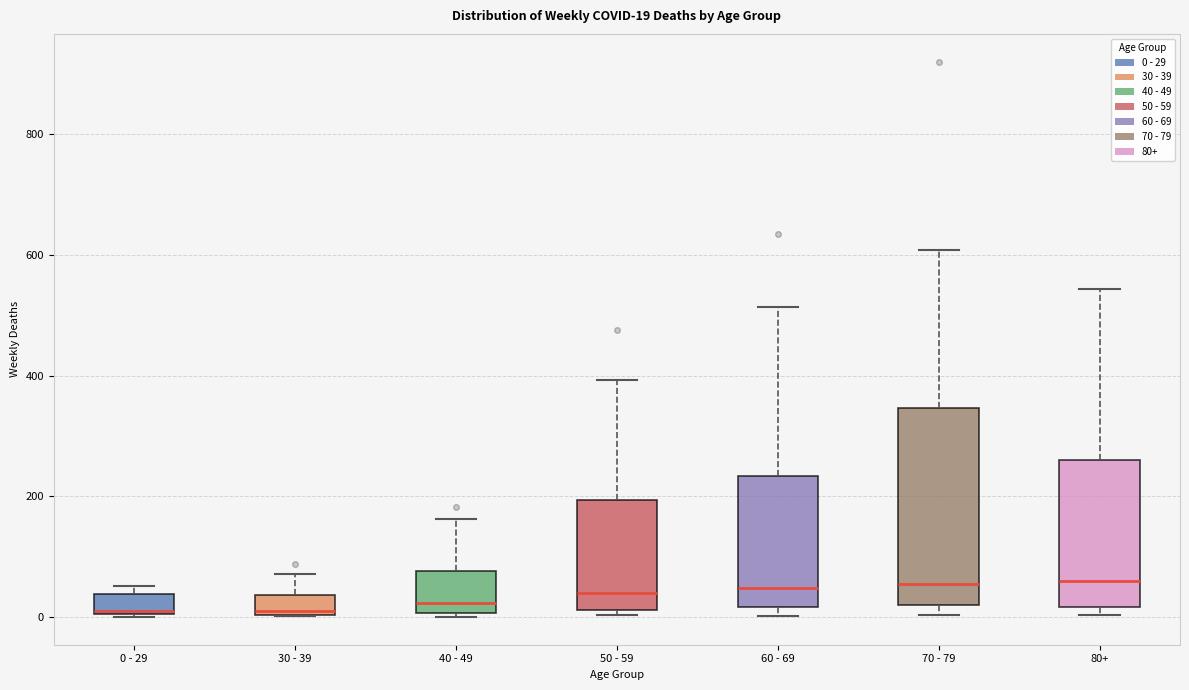

Comparing the boxes themselves (not the whiskers), which one is the tallest?

70 - 79